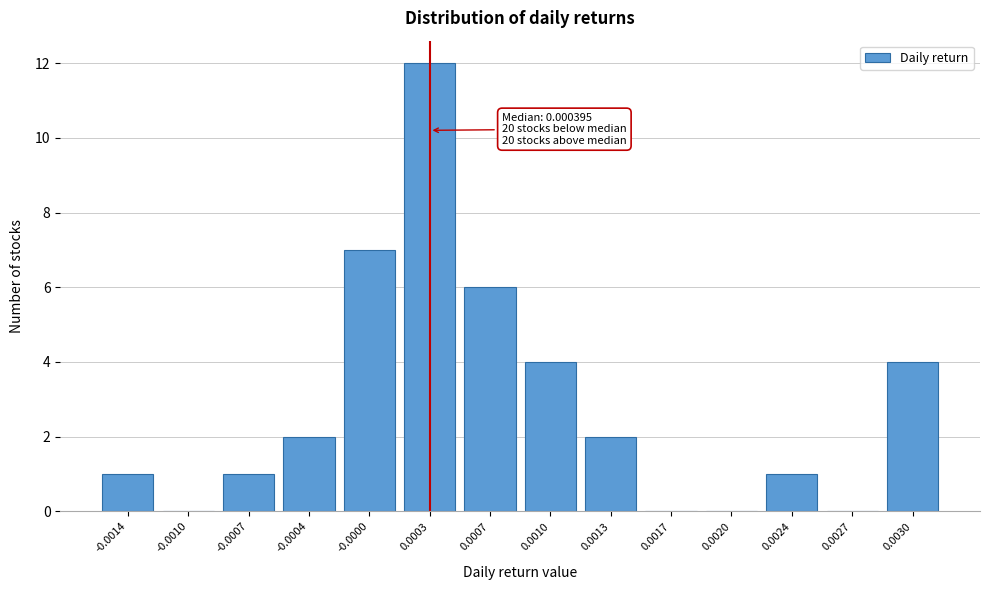

Reading left to right, list all the values displayed in this chart.

-0.0014=1	-0.0010=0	-0.0007=1	-0.0004=2	-0.0000=7	0.0003=12	0.0007=6	0.0010=4	0.0013=2	0.0017=0	0.0020=0	0.0024=1	0.0027=0	0.0030=4